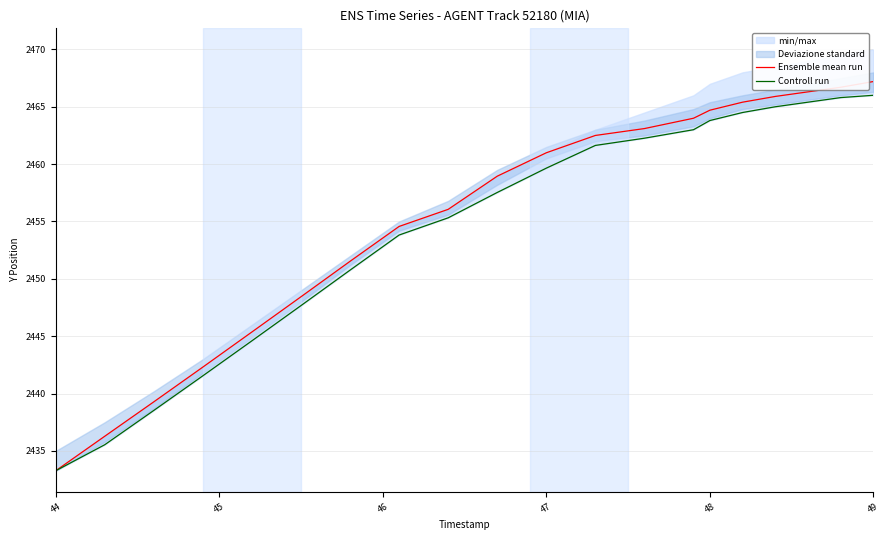

What is the maximum value shown in the chart?

2467.2